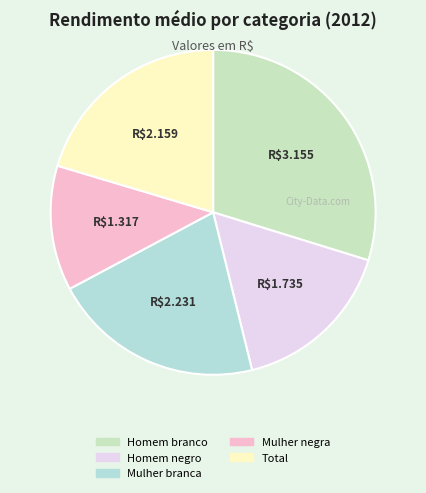

How many slices are in this pie chart?

5